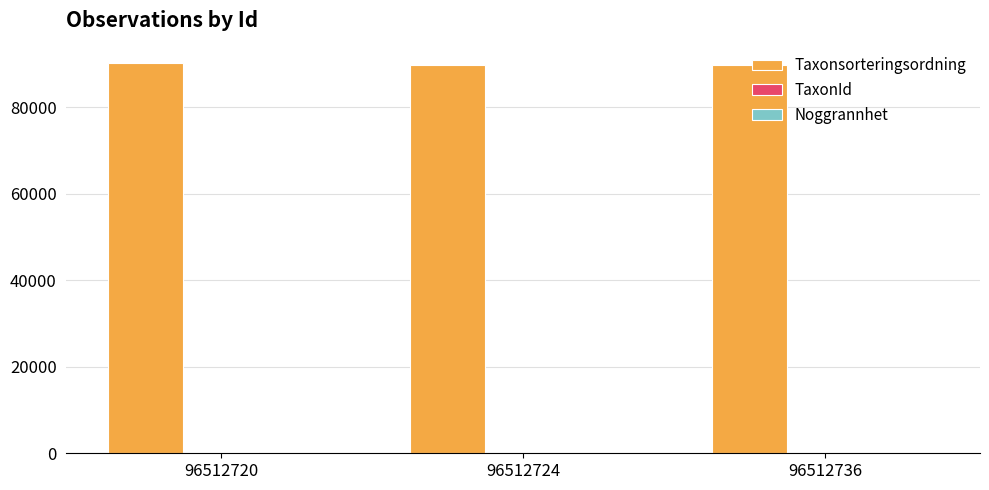

Which series has the largest total across all categories?

Taxonsorteringsordning